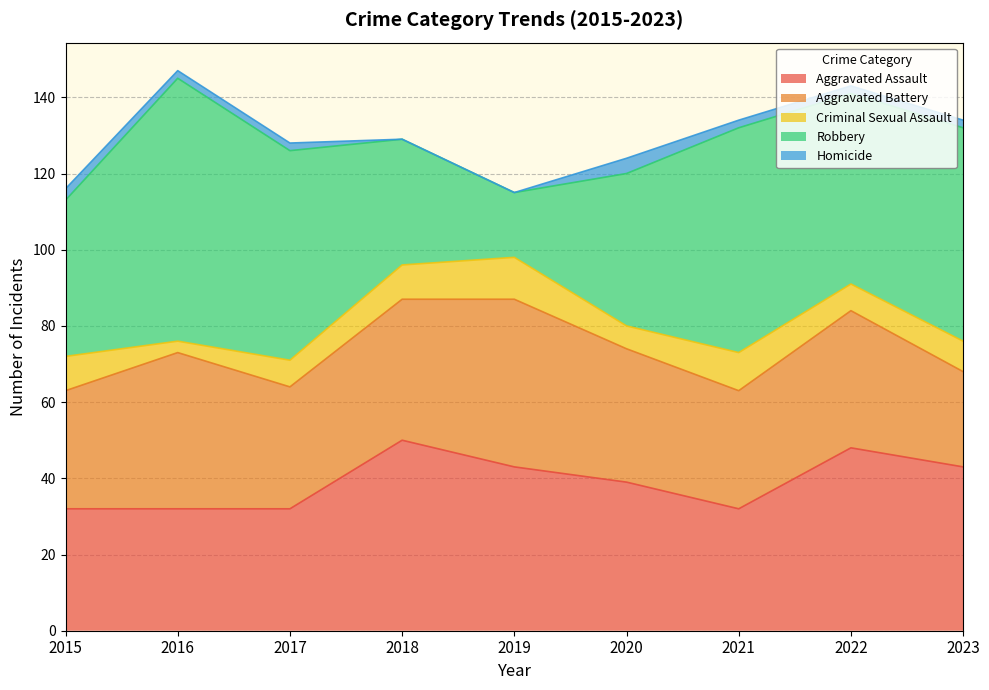

What is the approximate value of Aggravated Battery at 2022, to the nearest 5?

35